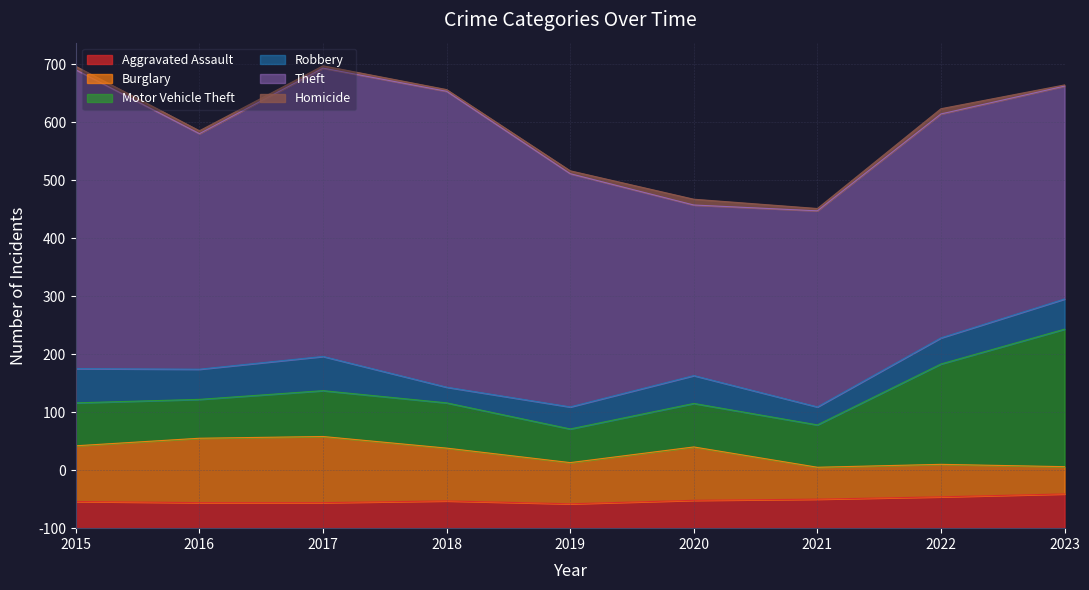

Does the chart display data point markers on the line(s)?

No